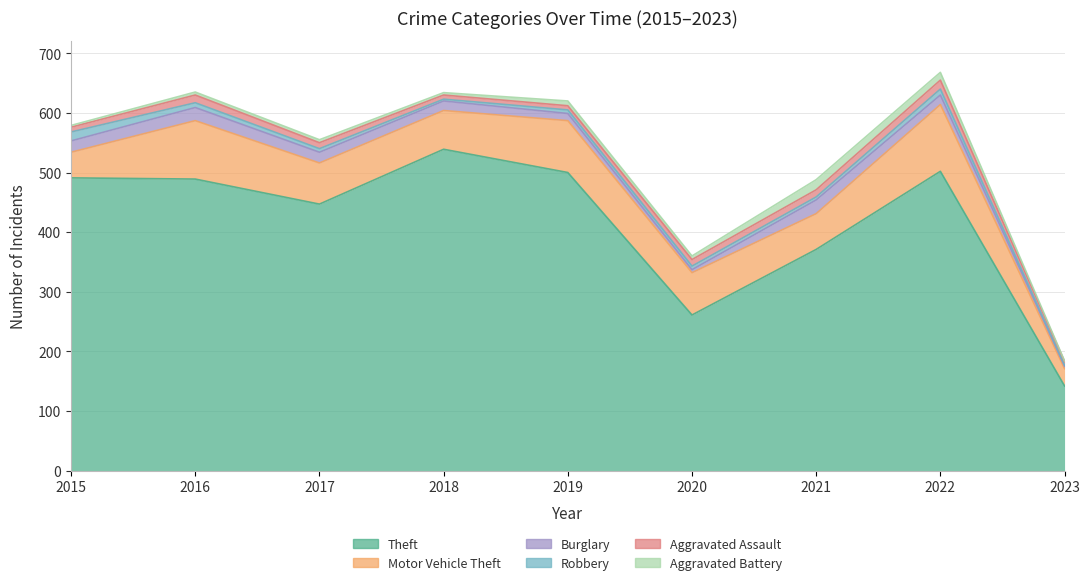

Read the Aggravated Battery value at 2020.

6